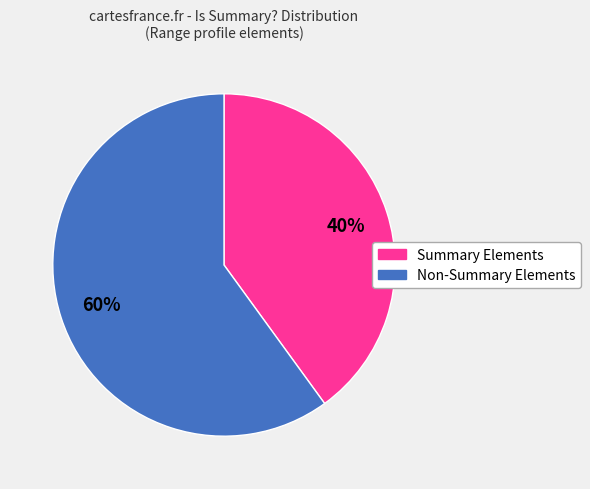

Is there a majority slice in this chart?

Yes